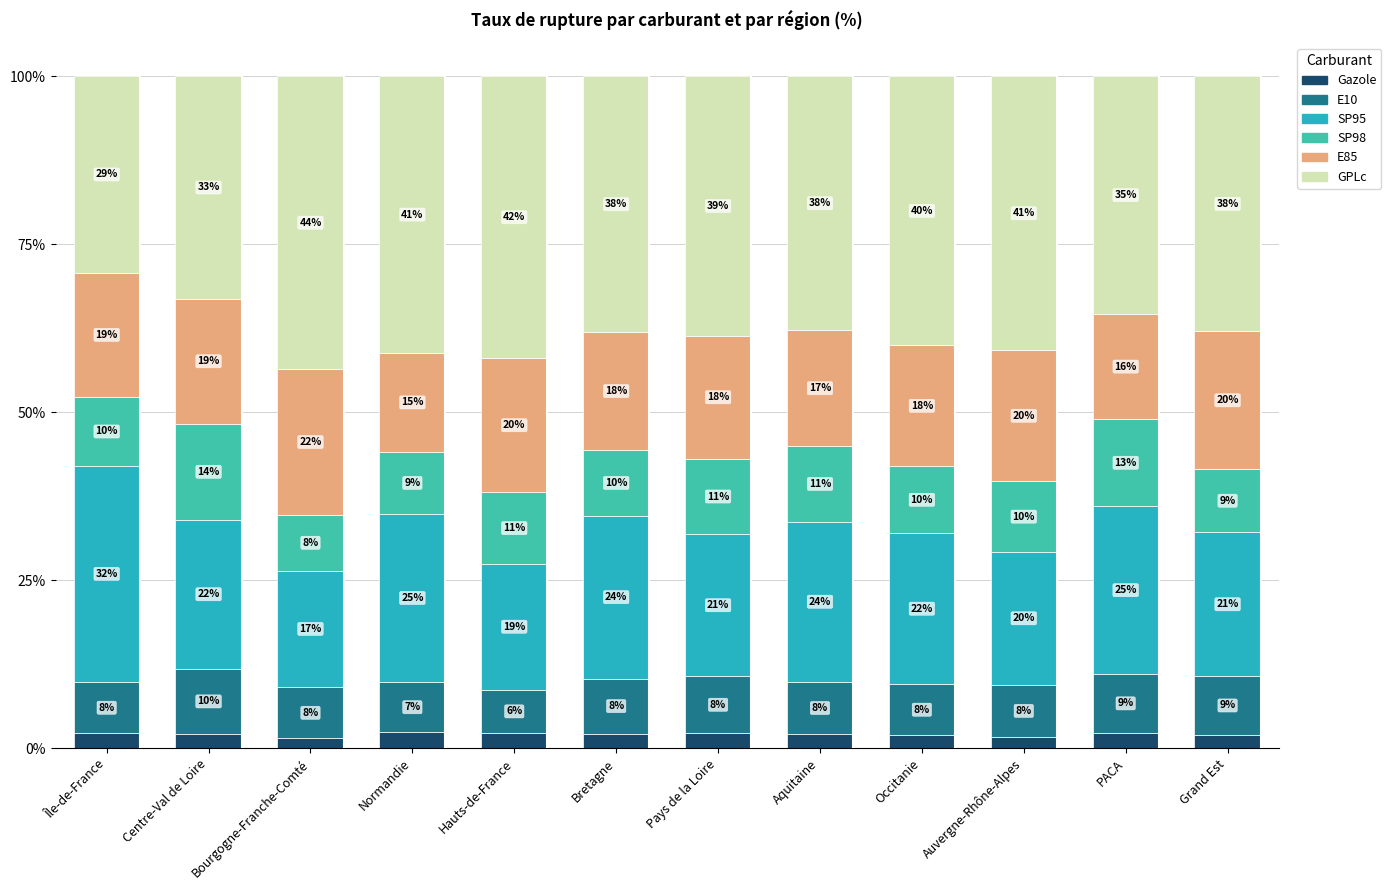

Where does the GPLc series first go above 38?

Bourgogne-Franche-Comté